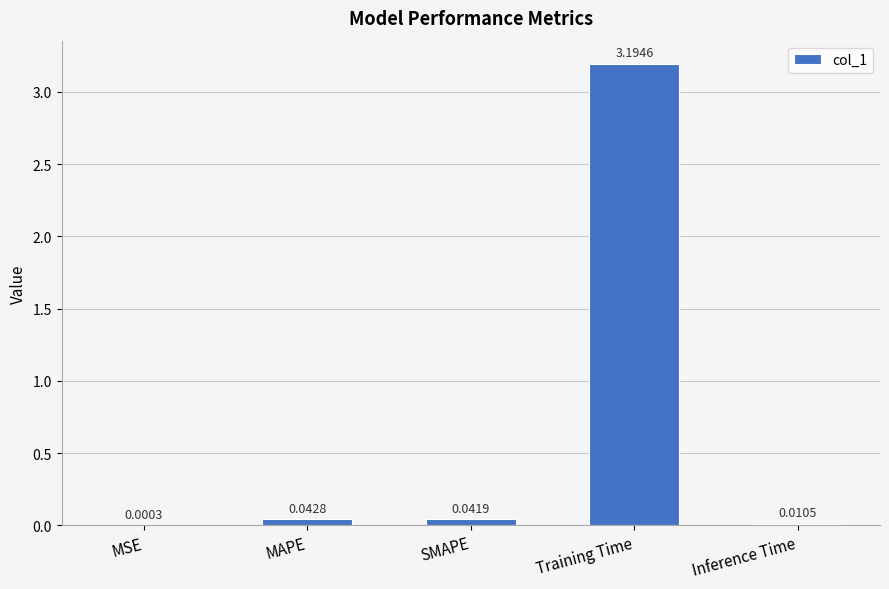

Which has a higher value, SMAPE or MAPE?

MAPE